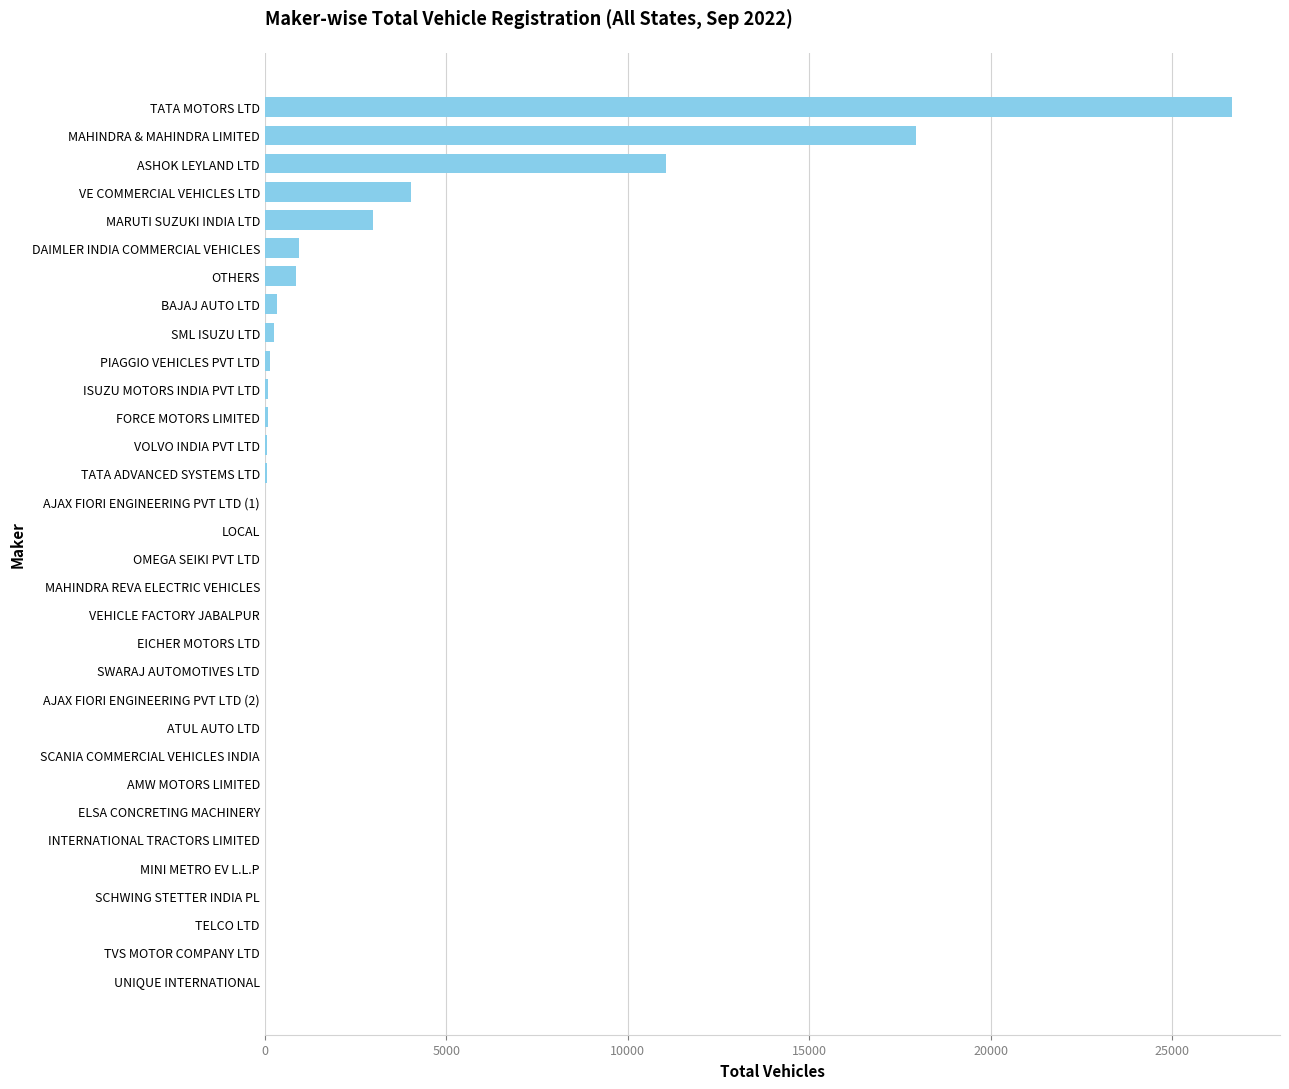

What is the maximum value shown in the chart?

26632